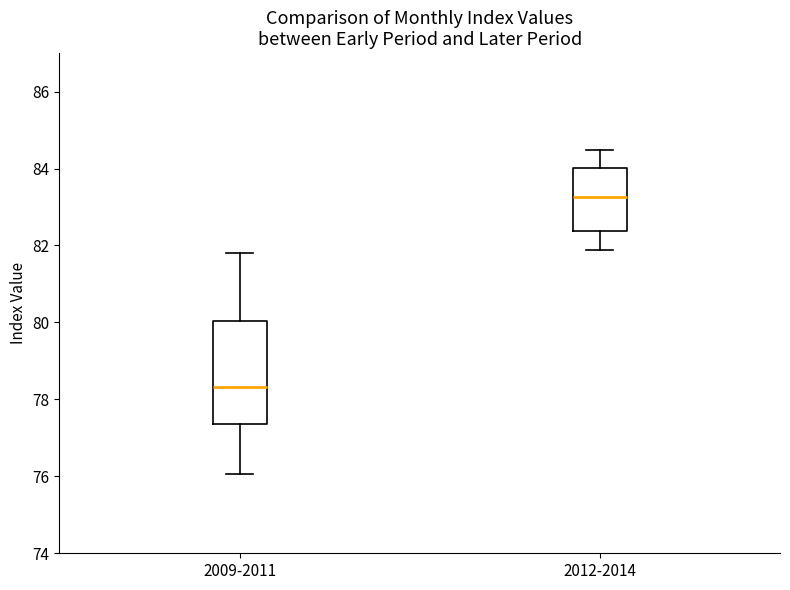

Reading left to right, read every box against the y-axis: the position of its median line, the range the box covers, and the ends of its whiskers. The values are not printed on the chart, so give them approximately, as read against the axis.

2009-2011: median 78.4, box 77.4 to 80.0, whiskers 76.0 to 81.8
2012-2014: median 83.2, box 82.4 to 84.0, whiskers 81.8 to 84.4